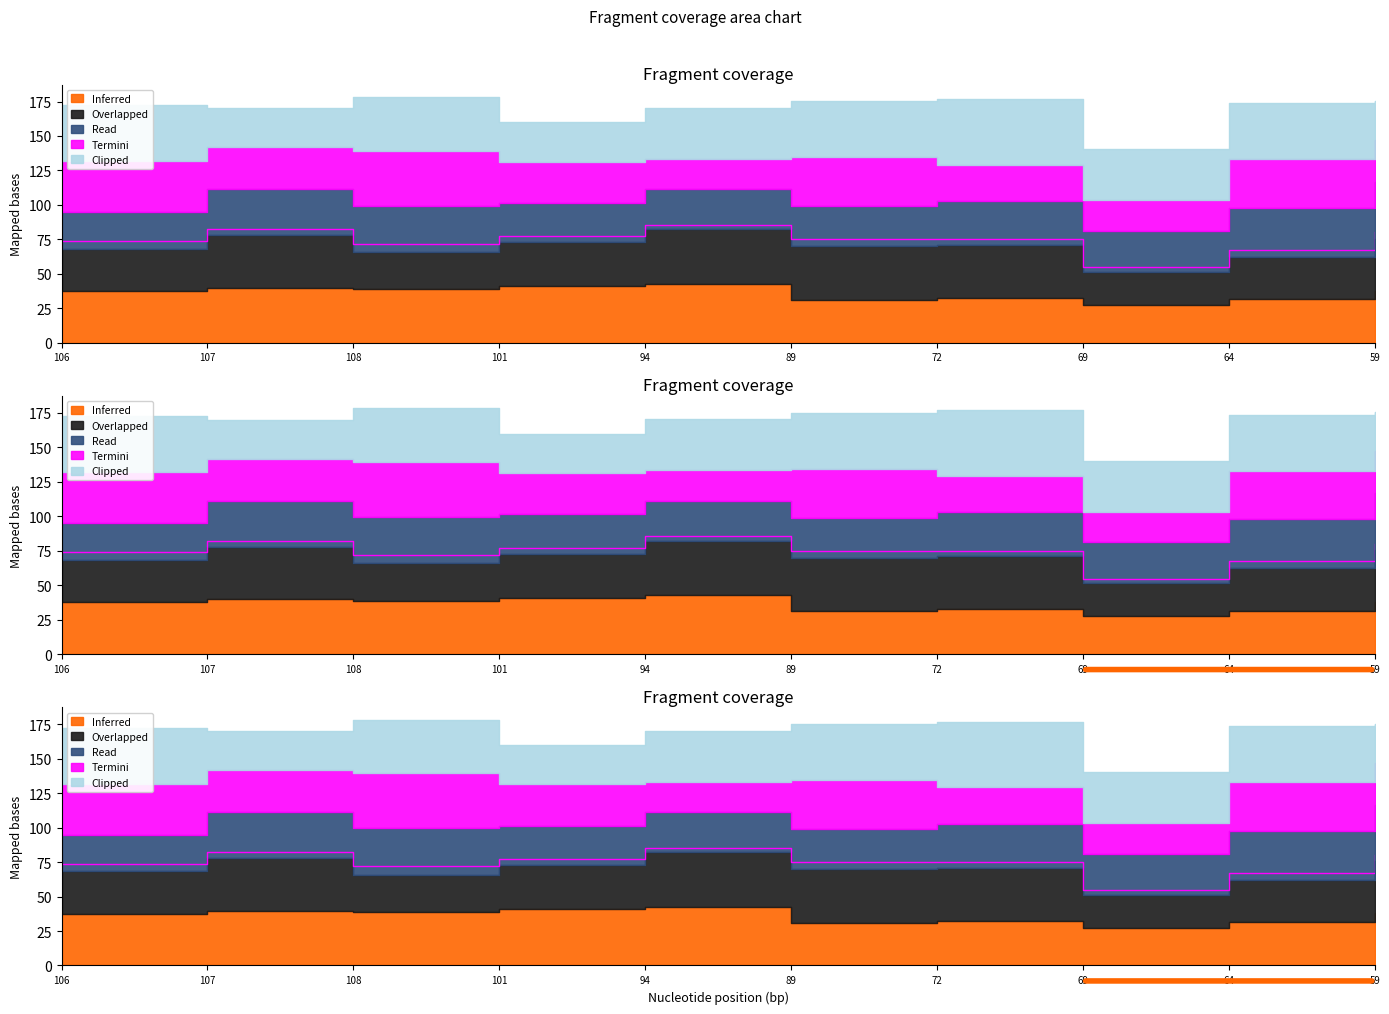

What is the difference between the second highest and minimum values in the Read series?

9.0